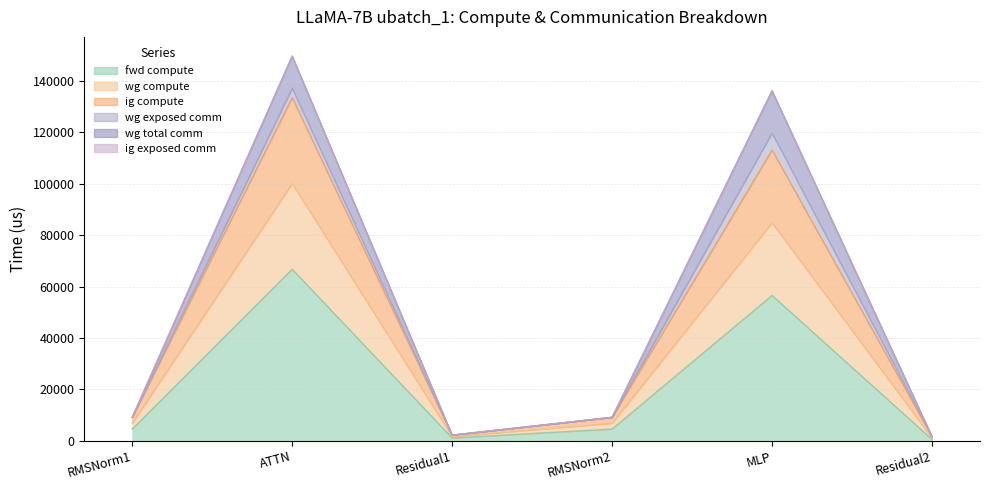

In wg compute, how many points are higher than both neighbors (excluding endpoints)?

2